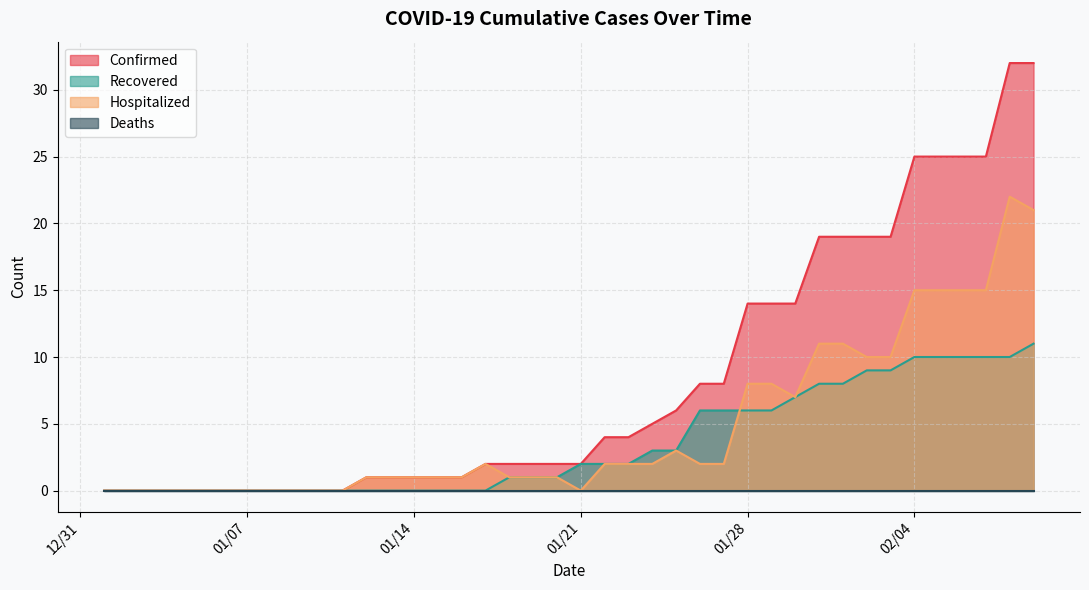

Is it true that Hospitalized equals 2 at 01/24/2020?

True